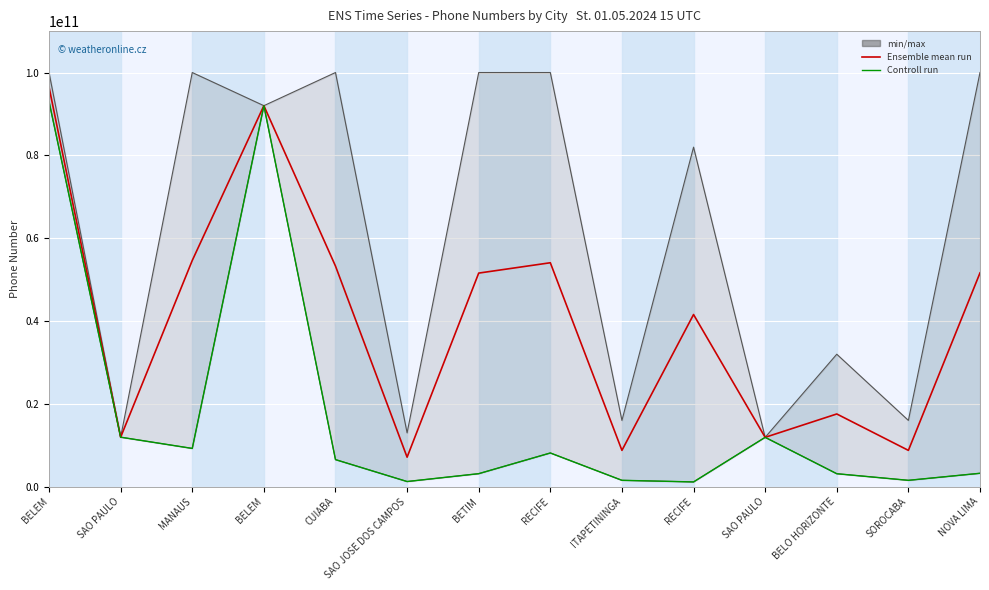

What is the spread (max minus min) of values at BELEM?

3509342139.0